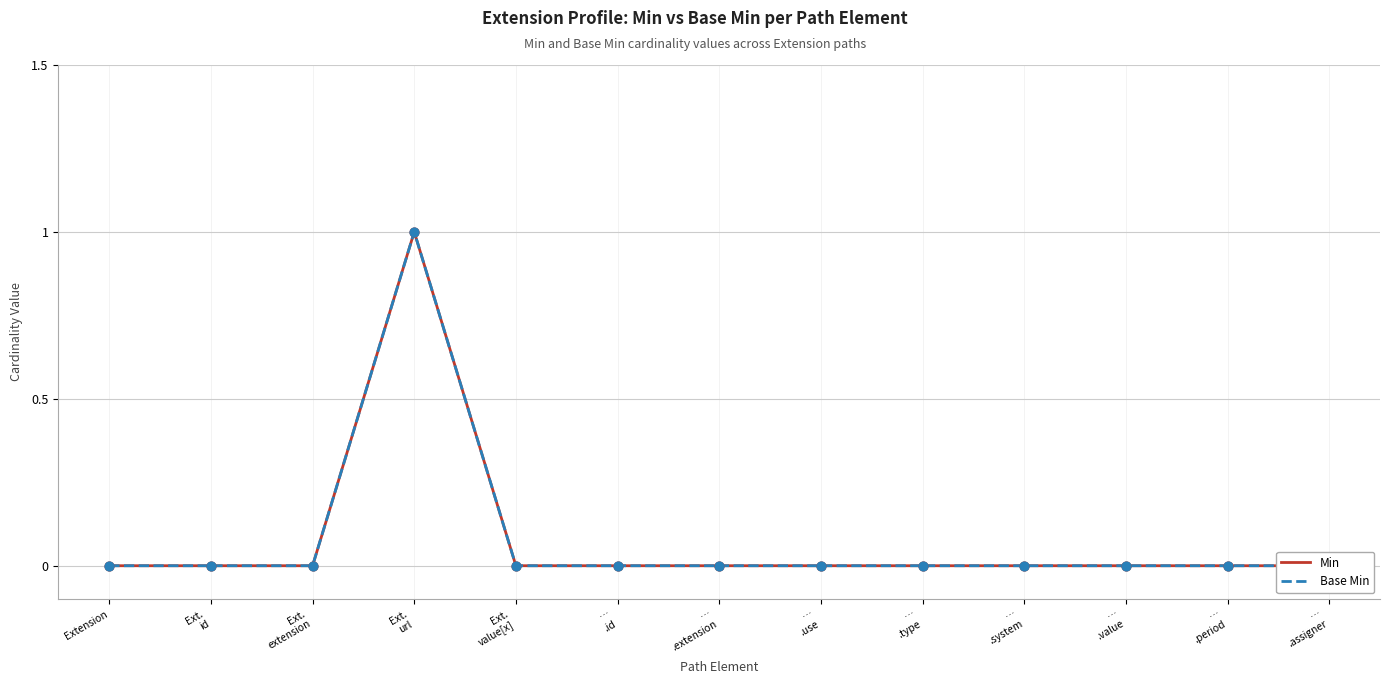

What is the total value across all series at Ext.
url?

2